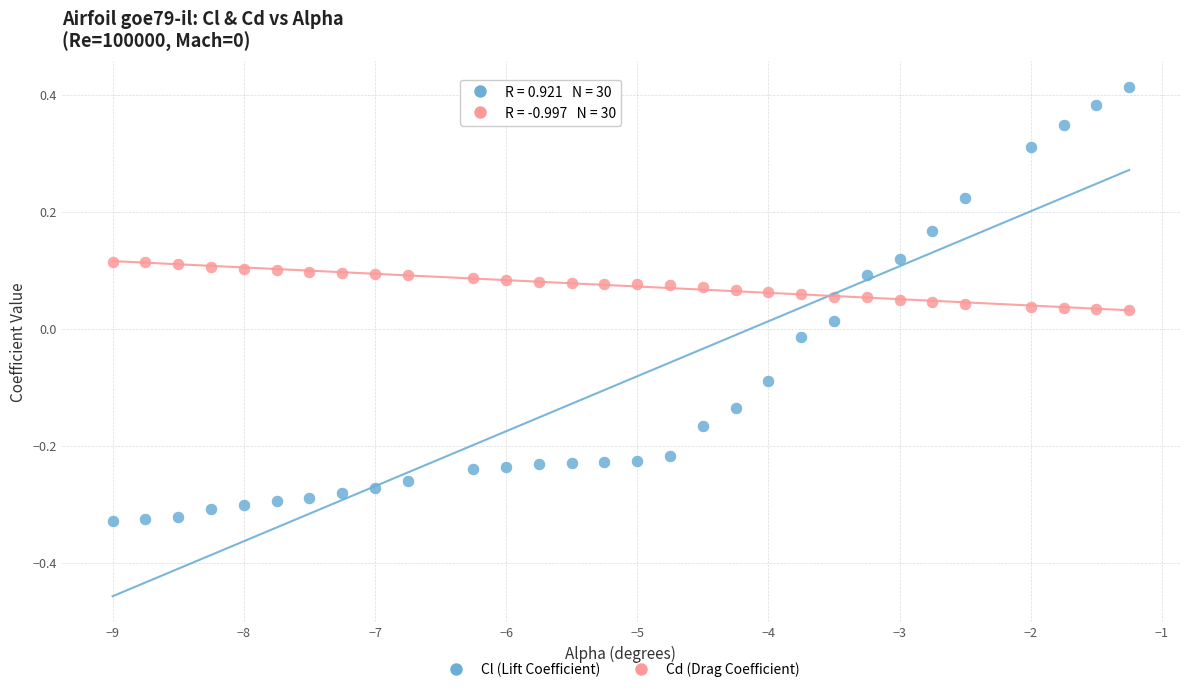

What is the X range (max minus min) for the scatter plot?

7.8